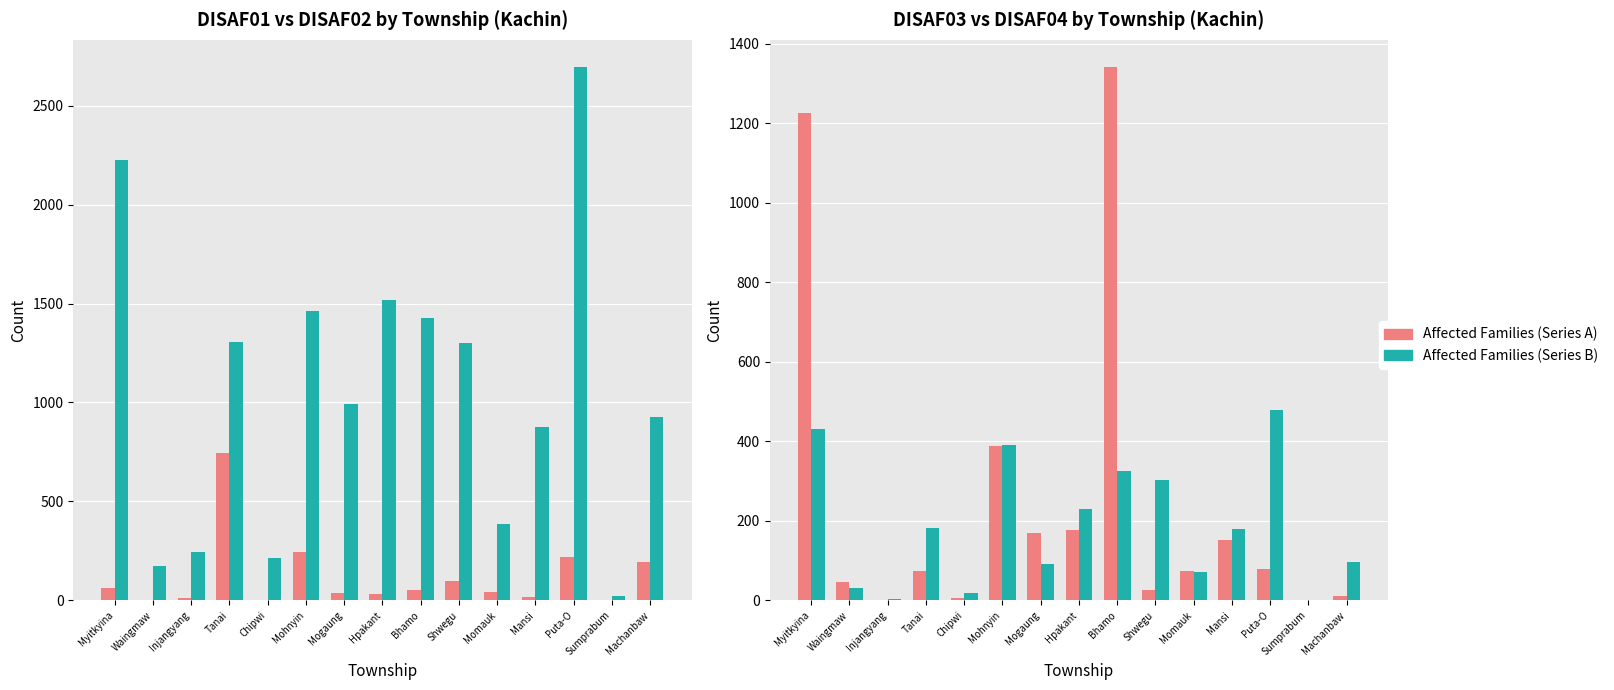

At which label does DISAF01 reach its minimum?

Chipwi